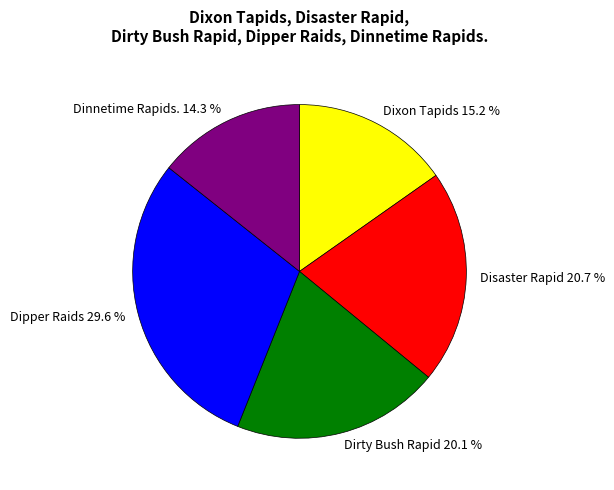

Approximately how many times larger is the value at Dirty Bush Rapid compared to Dipper Raids?

0.7